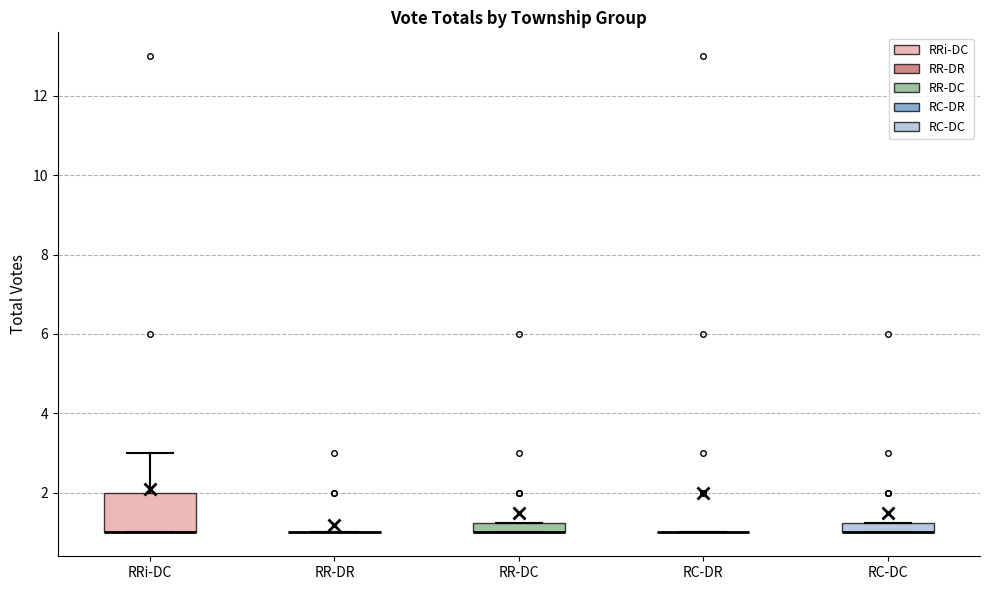

Where is the lower edge of the box for RRi-DC on the y-axis? The values are not printed on the chart, so give them approximately, as read against the axis.

1.0